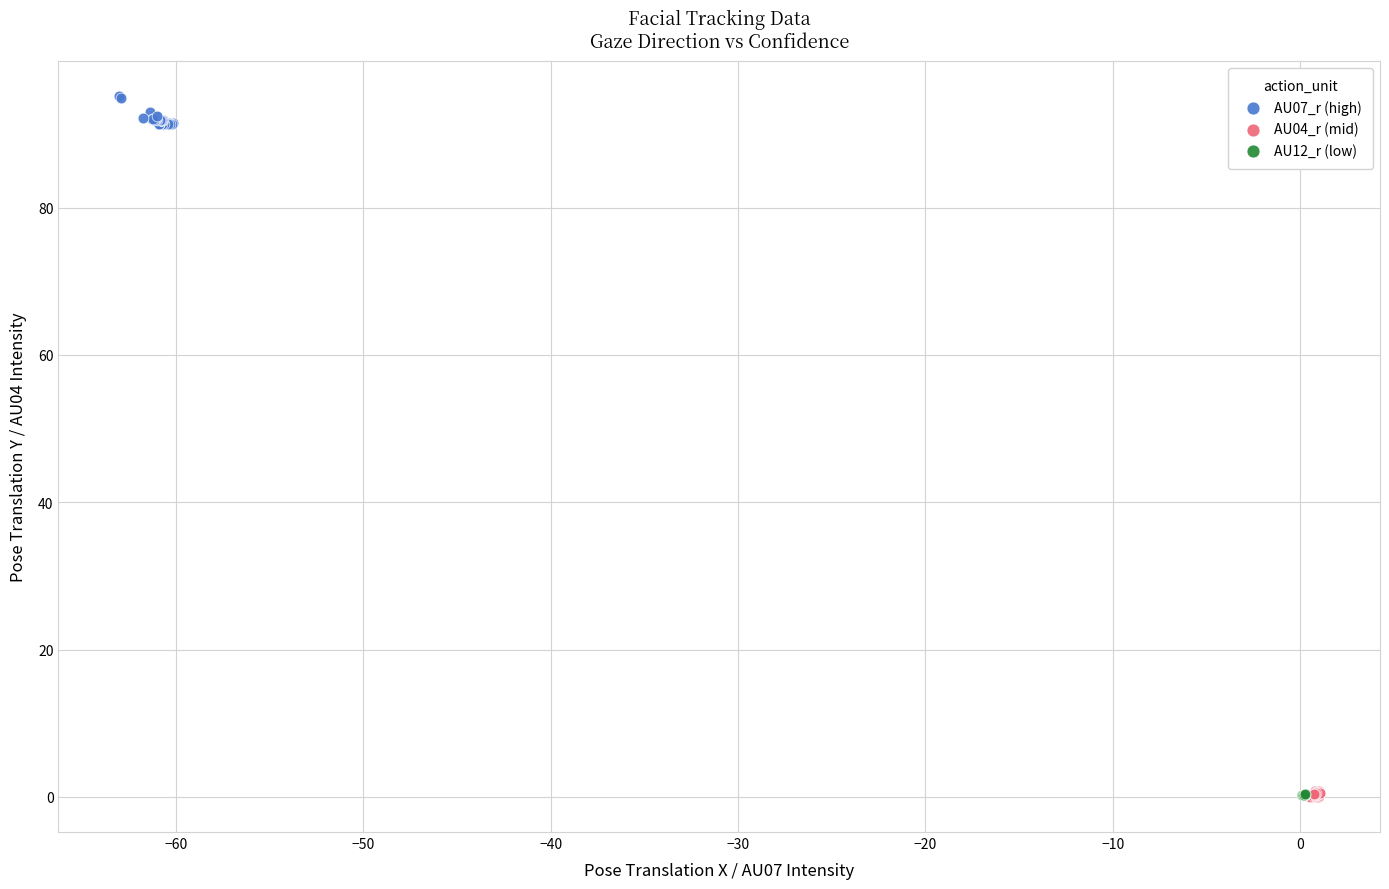

Which series reaches the maximum Y coordinate?

AU07_r (high)